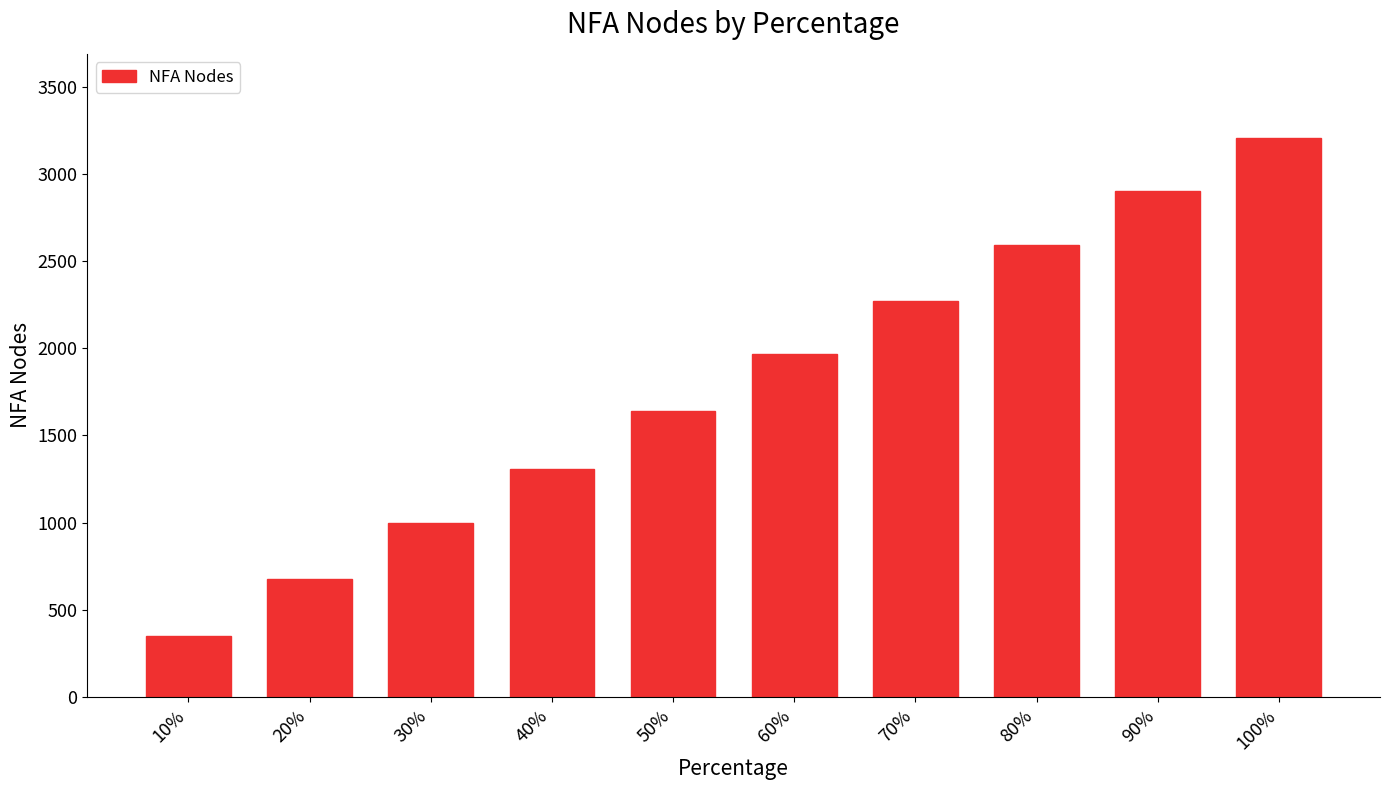

List the labels in order of value, largest first.

100%, 90%, 80%, 70%, 60%, 50%, 40%, 30%, 20%, 10%